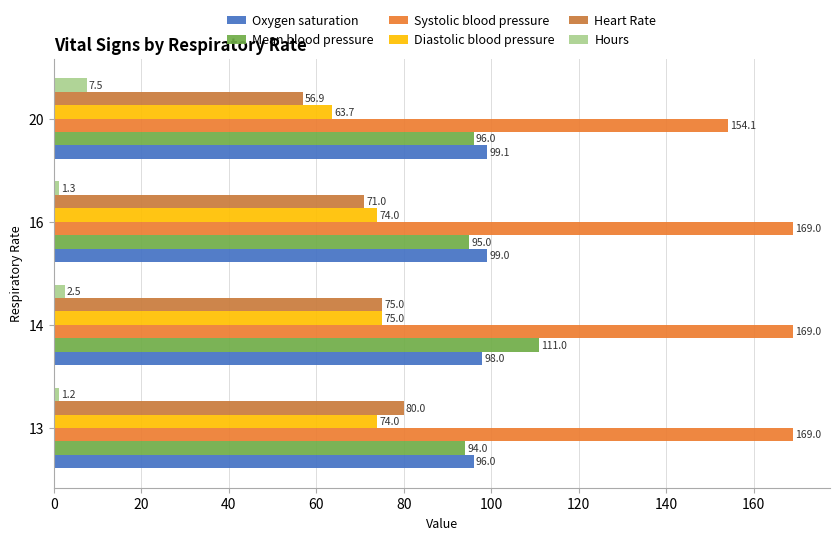

Which series has the largest range (max minus min)?

Heart Rate